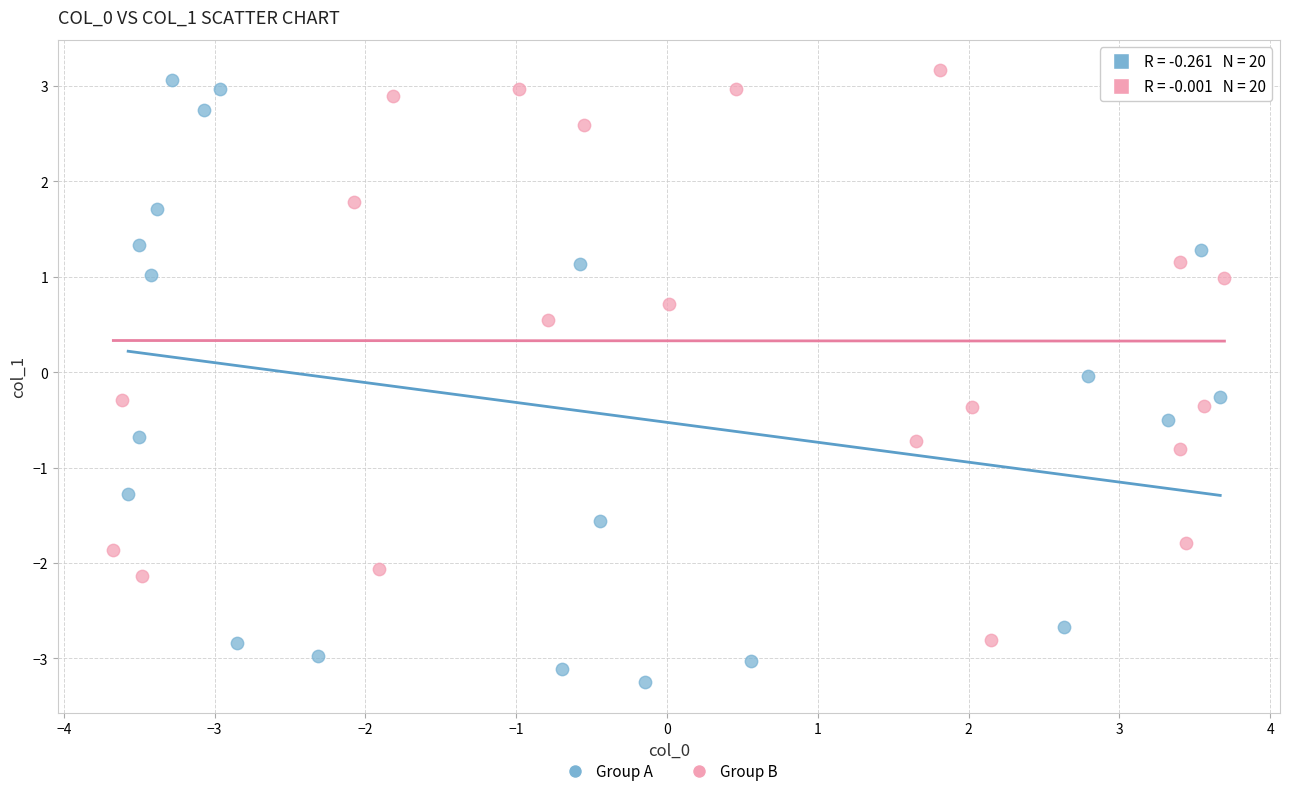

Which series has the largest Y range (max minus min)?

Group A